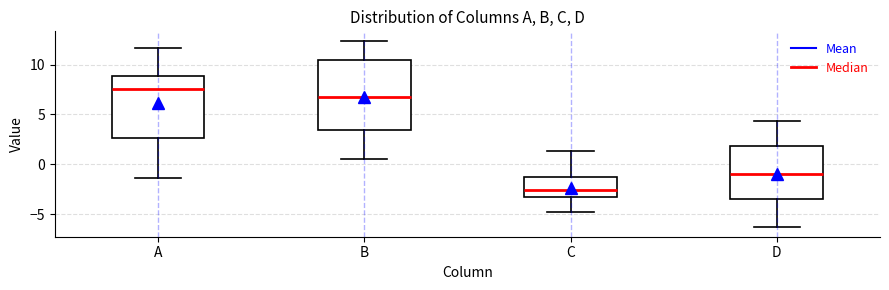

Reading left to right, read every box against the y-axis: the position of its median line, the range the box covers, and the ends of its whiskers. The values are not printed on the chart, so give them approximately, as read against the axis.

A: median 7.5, box 2.5 to 9.0, whiskers -1.5 to 11.5
B: median 6.5, box 3.5 to 10.5, whiskers 0.5 to 12.5
C: median -2.5, box -3.5 to -1.0, whiskers -4.5 to 1.5
D: median -1.0, box -3.5 to 2.0, whiskers -6.5 to 4.5